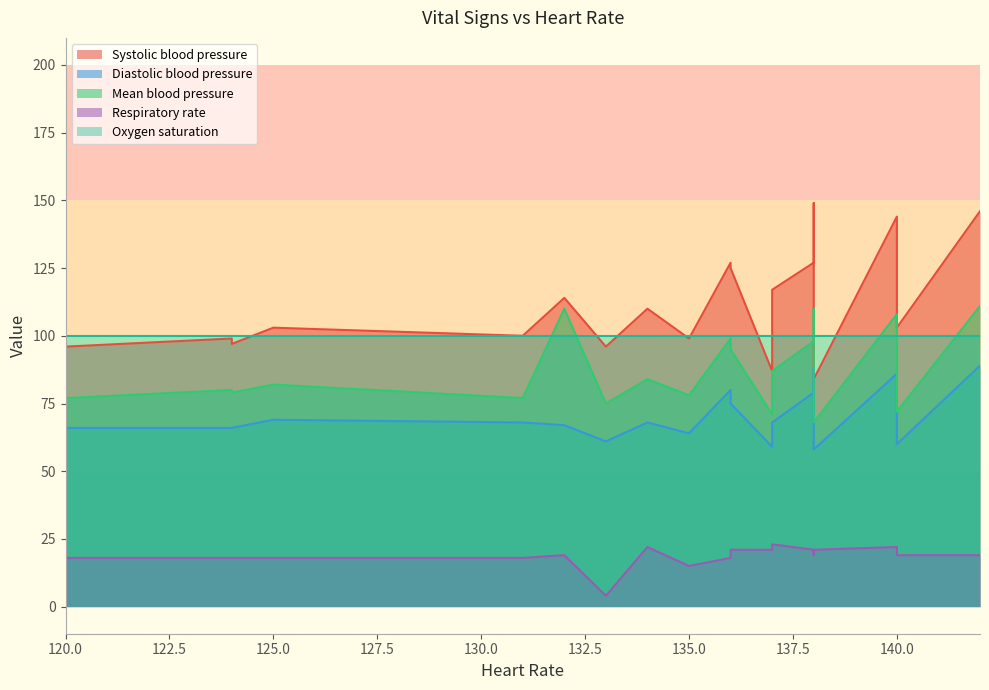

Is it true that Heart Rate equals 242 at 12?

False